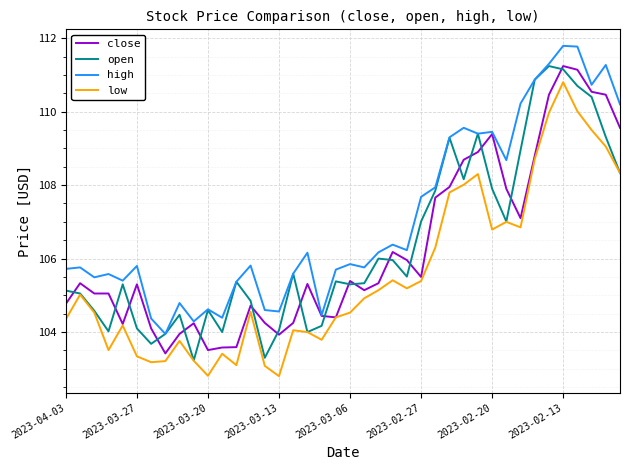

What is the difference between the maximum and second lowest values in the high series?

7.5